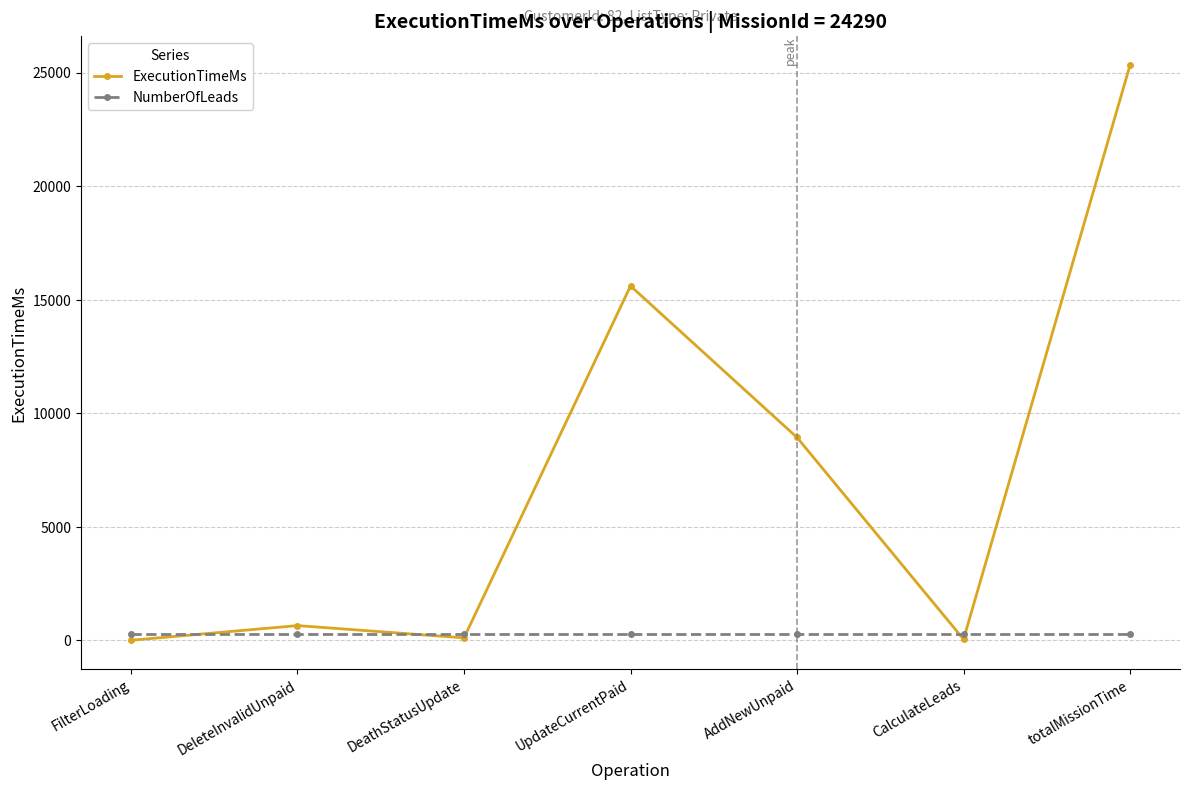

At totalMissionTime, list the series in order from largest to smallest.

ExecutionTimeMs, NumberOfLeads